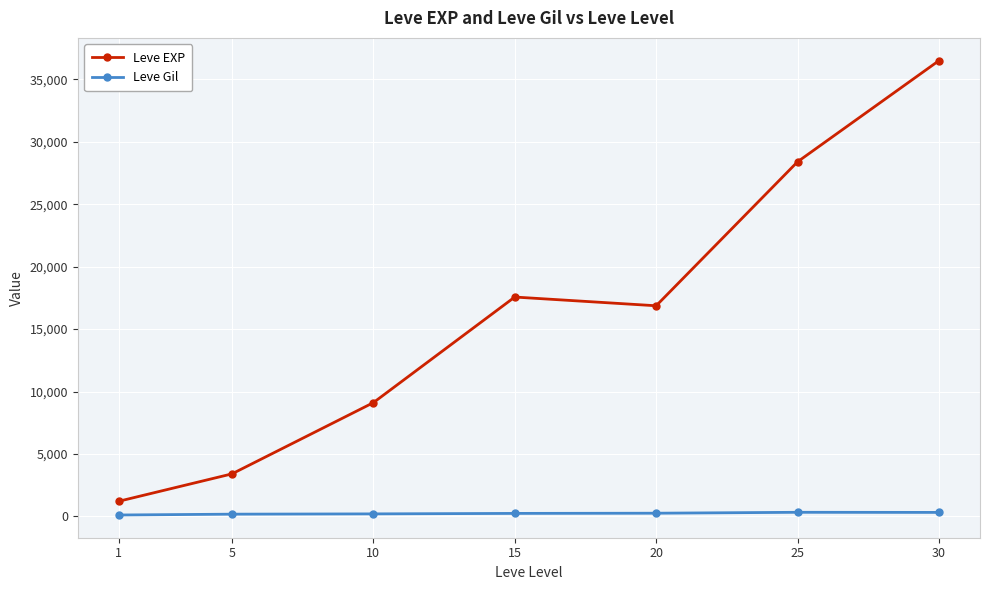

Read the Leve Gil value at 20.

257.0